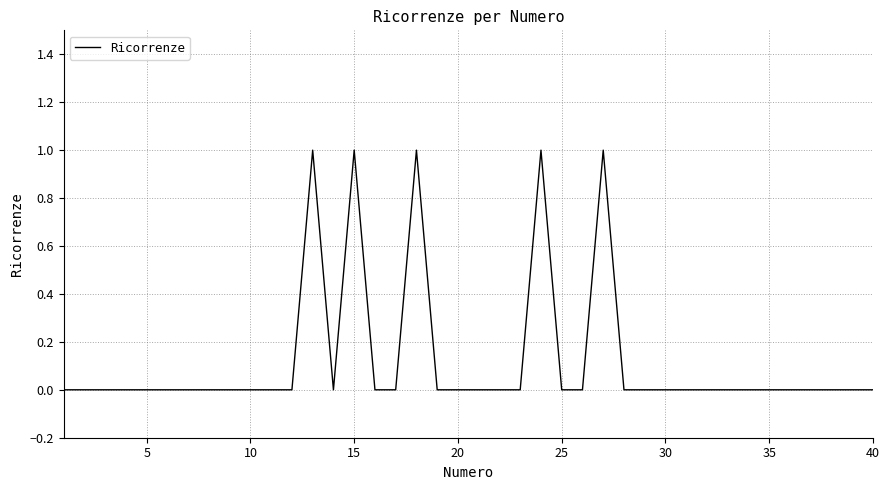

How many lines are shown in the chart?

1